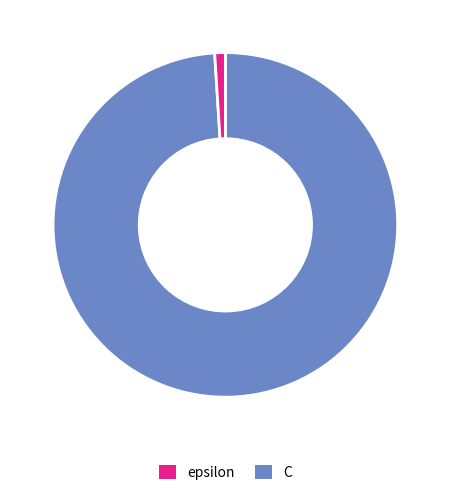

Is C the majority of the pie?

No